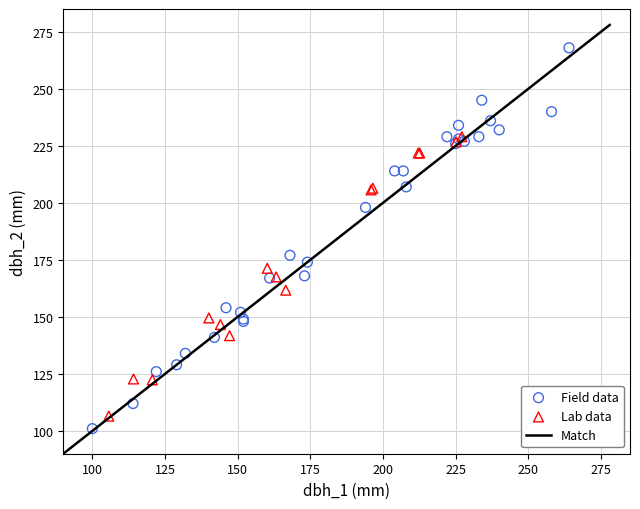

Which series contains the highest Y value?

Field data